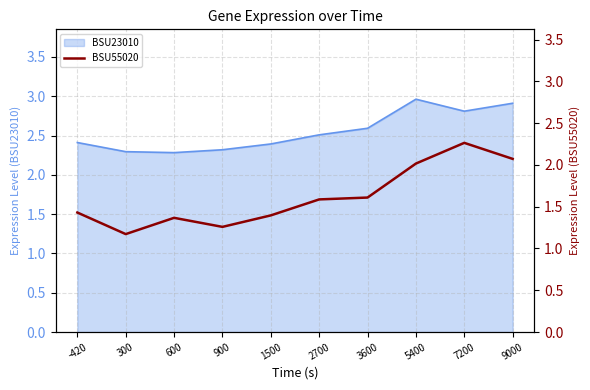

True or false: BSU23010 has a value of 2.5 at 2700.

True